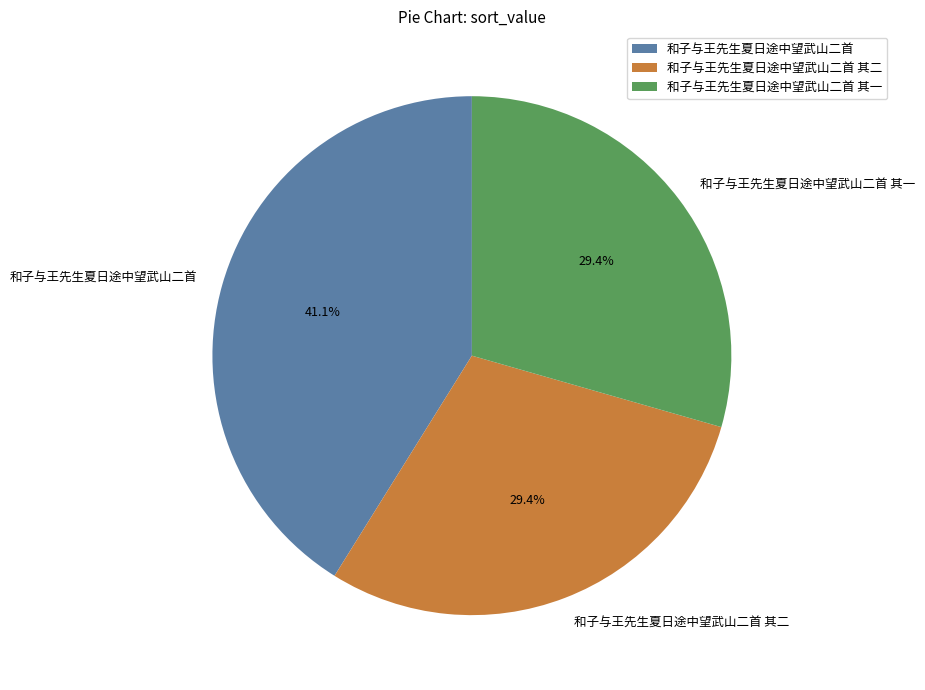

Combined, do 和子与王先生夏日途中望武山二首 其二 and 和子与王先生夏日途中望武山二首 account for over 50%?

Yes